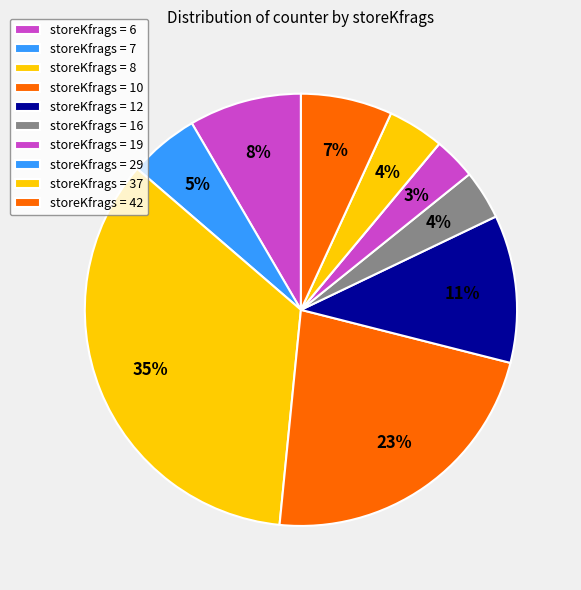

Is there a majority slice in this chart?

No